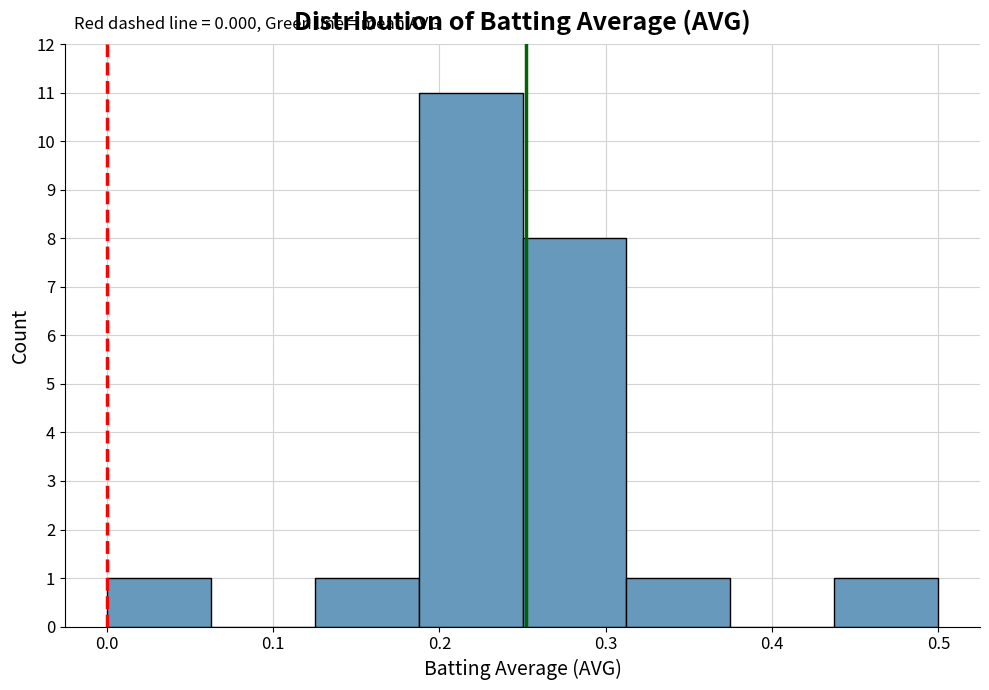

Which range on the x-axis has the tallest bar?

0.19 to 0.25